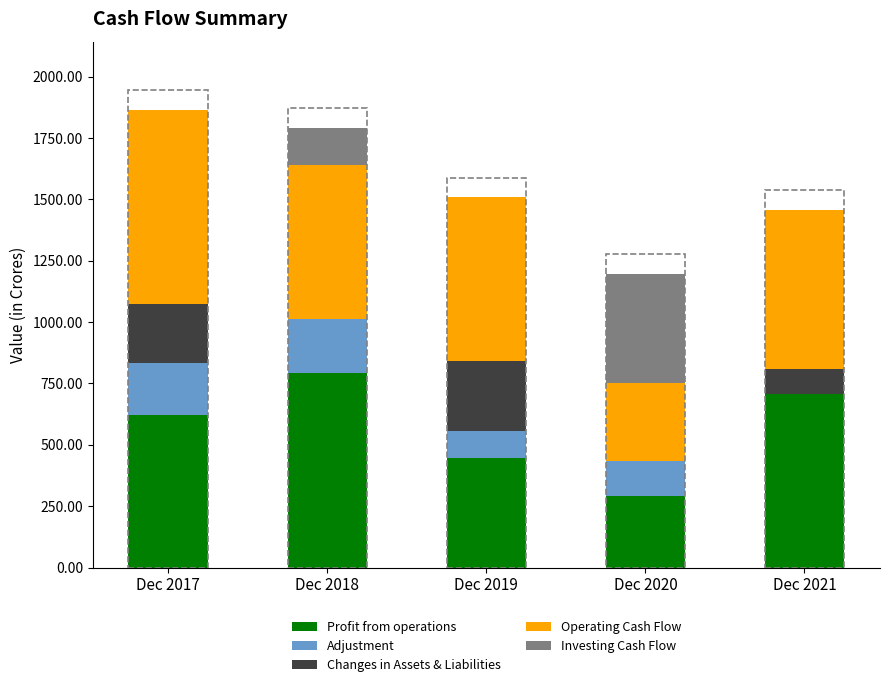

What are all the series names shown in the legend?

Profit from operations, Adjustment, Changes in Assets & Liabilities, Operating Cash Flow, Investing Cash Flow